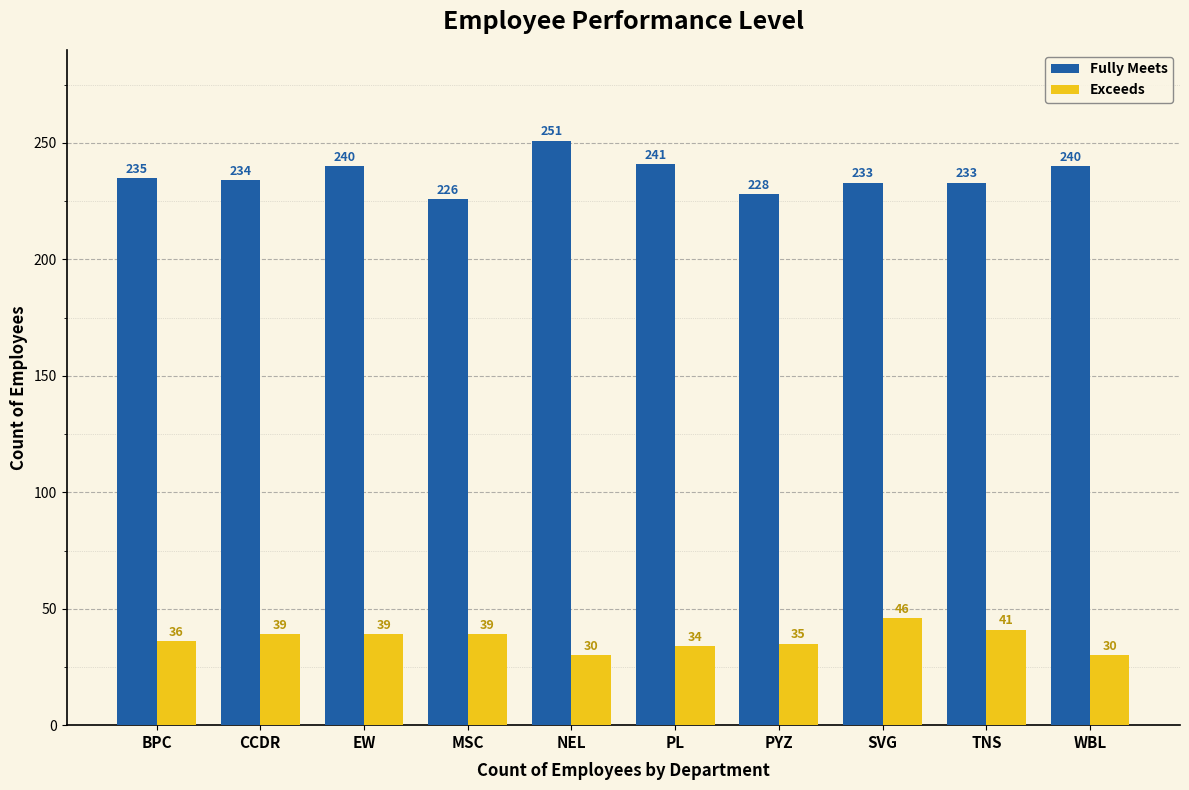

Reading left to right, transcribe all the data shown in this chart.

Fully Meets: 235	234	240	226	251	241	228	233	233	240
Exceeds: 36	39	39	39	30	34	35	46	41	30